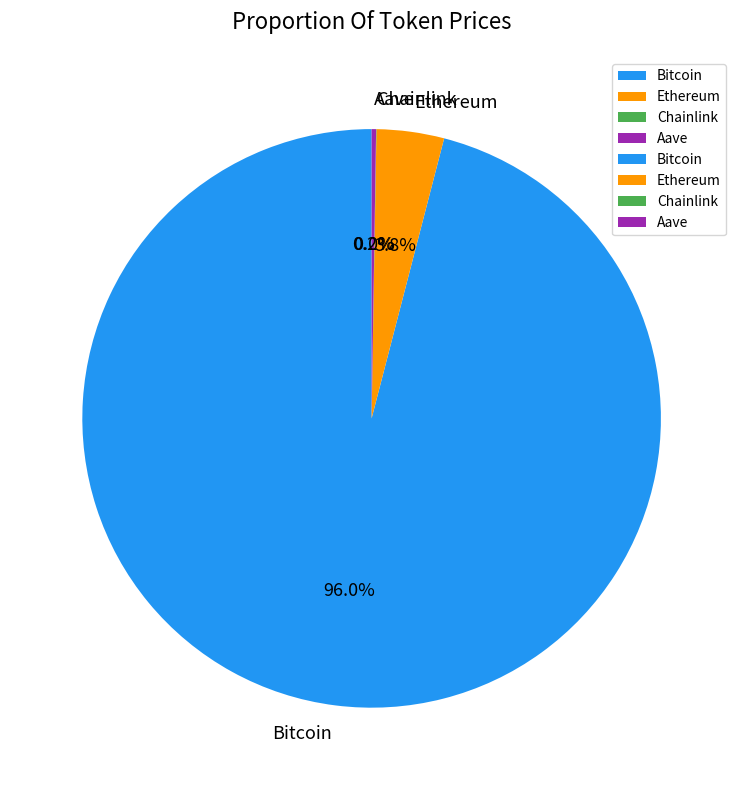

To the nearest percent, what is the difference between the largest and smallest slice percentages?

96%